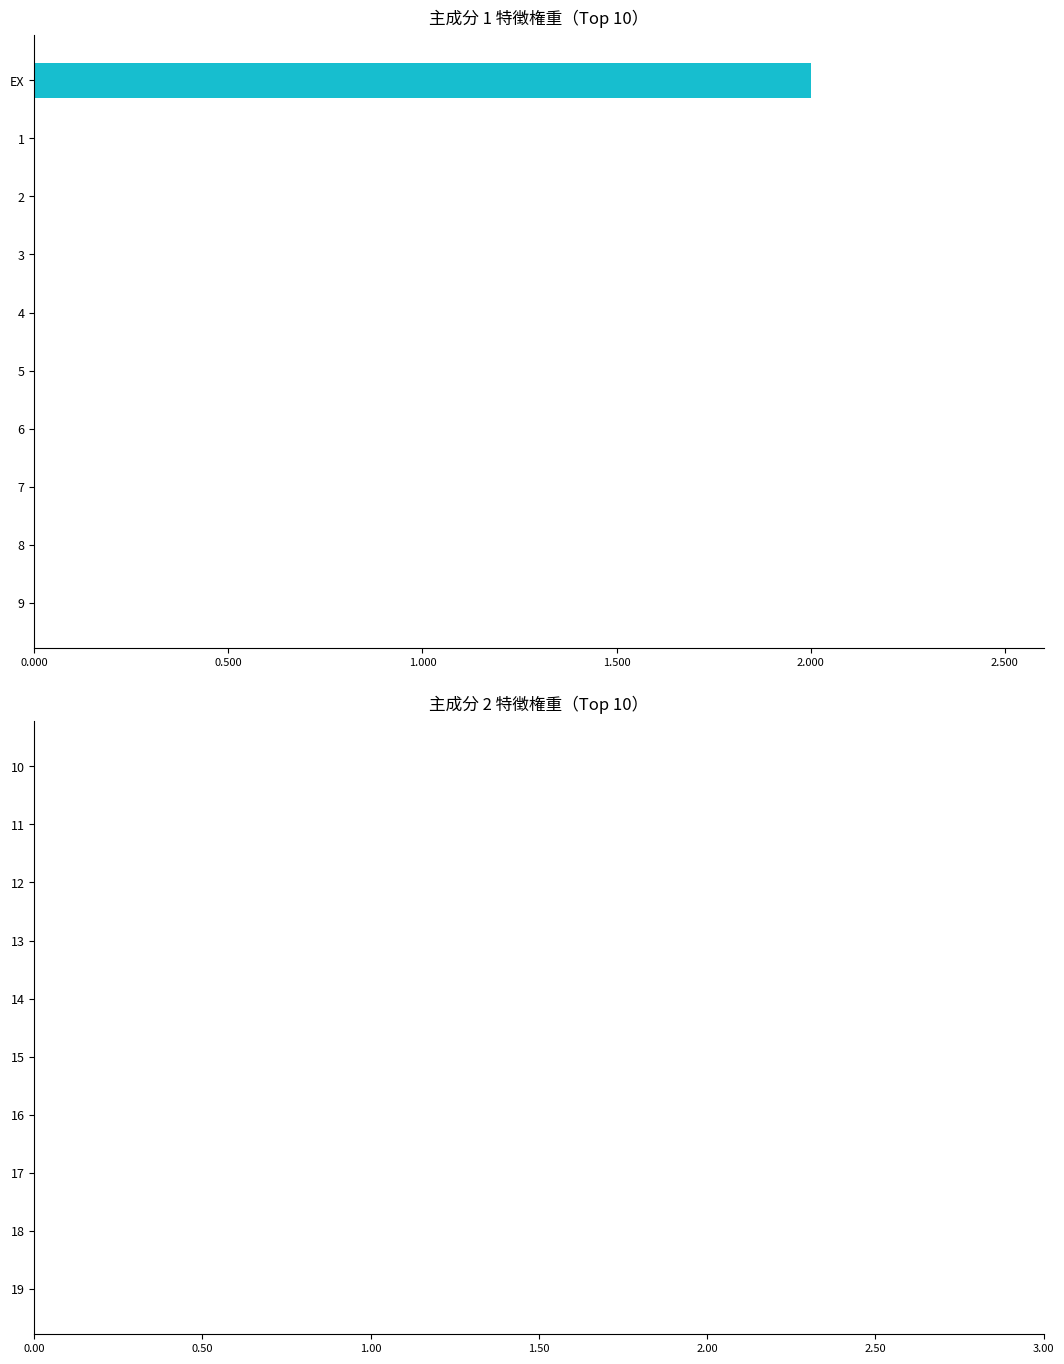

Is it true that the value at 9 is 1?

False